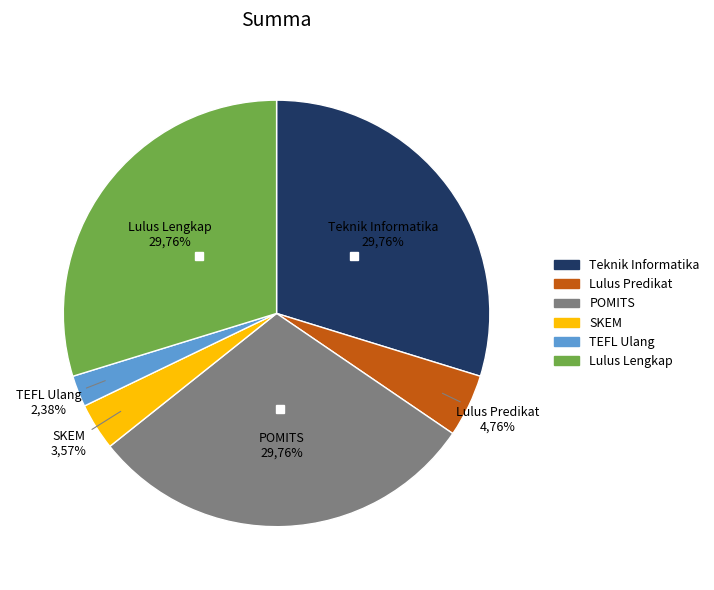

Is Nama Mahasiswa the majority of the pie?

Yes